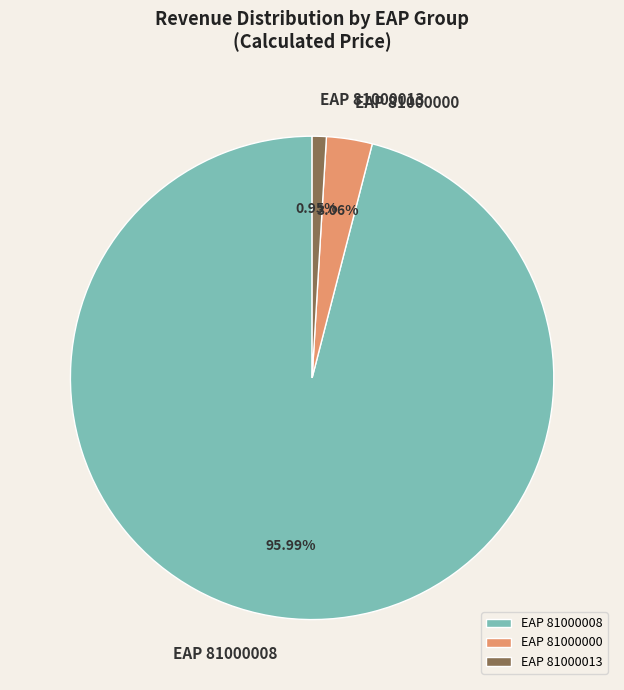

Which category accounts for the majority?

EAP 81000008